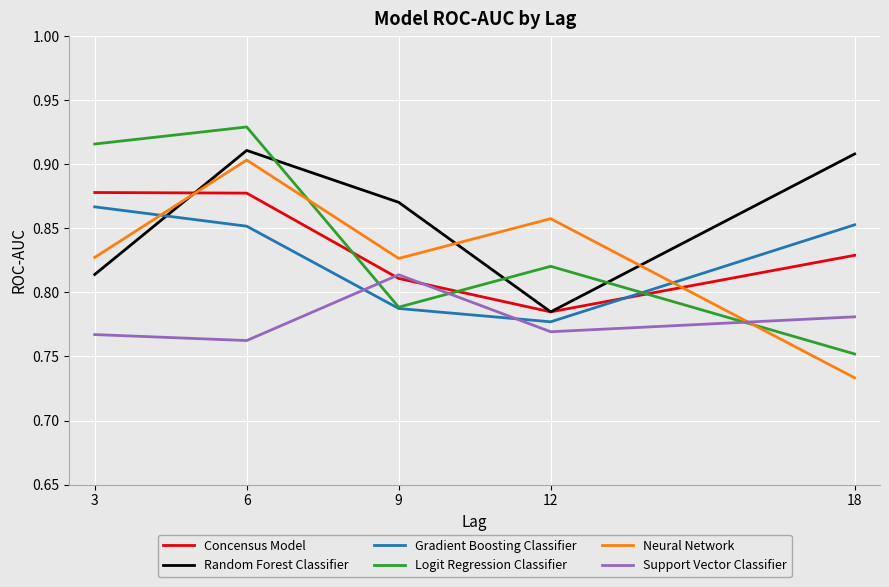

Which series has the widest spread of values?

Logit Regression Classifier